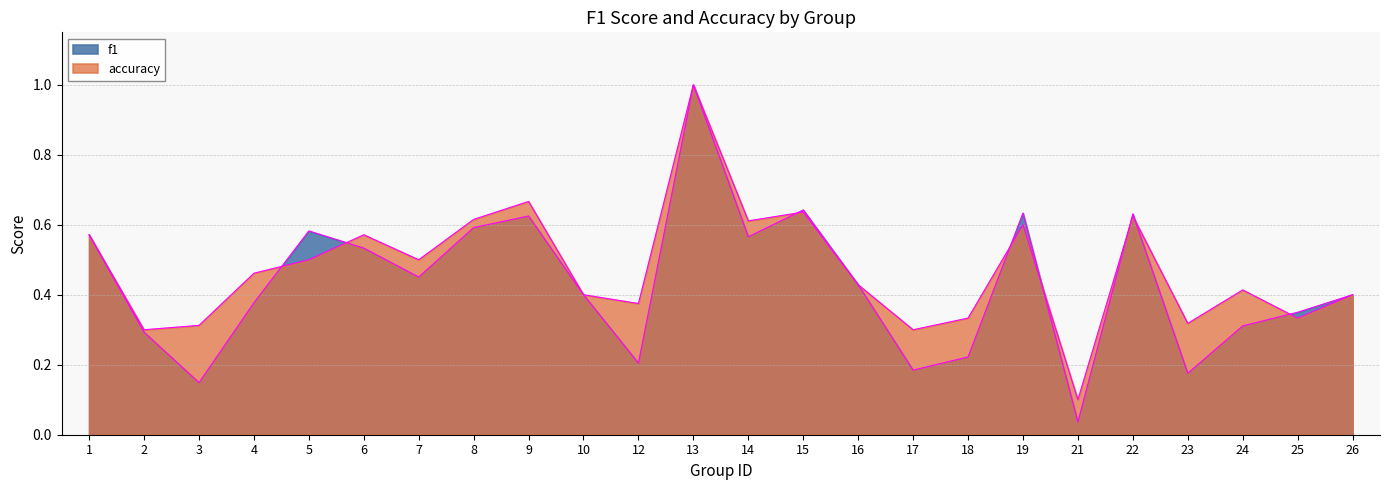

Which series has the largest total across all categories?

accuracy